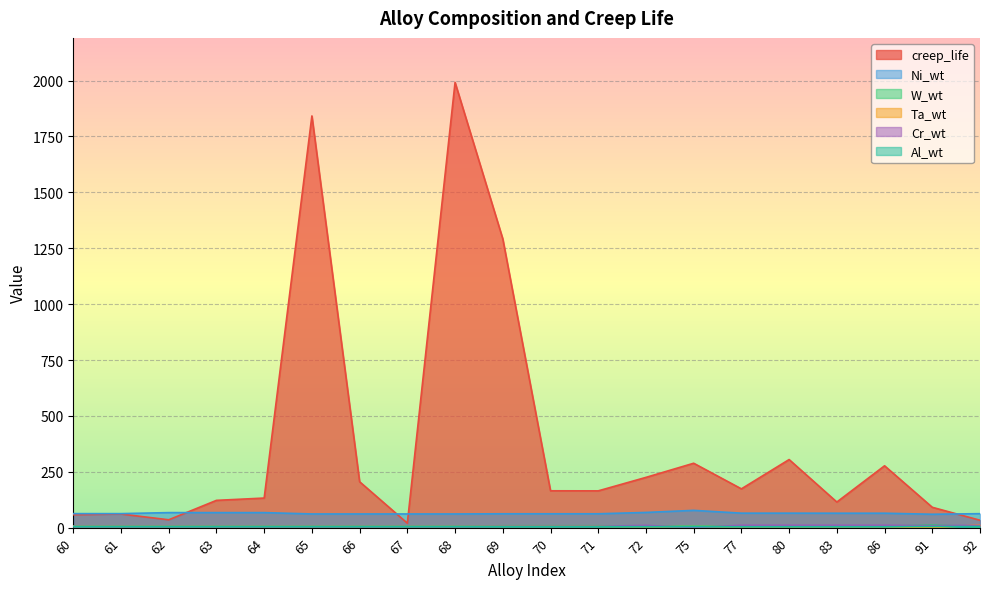

True or false: creep_life and Cr_wt cross at least once.

False